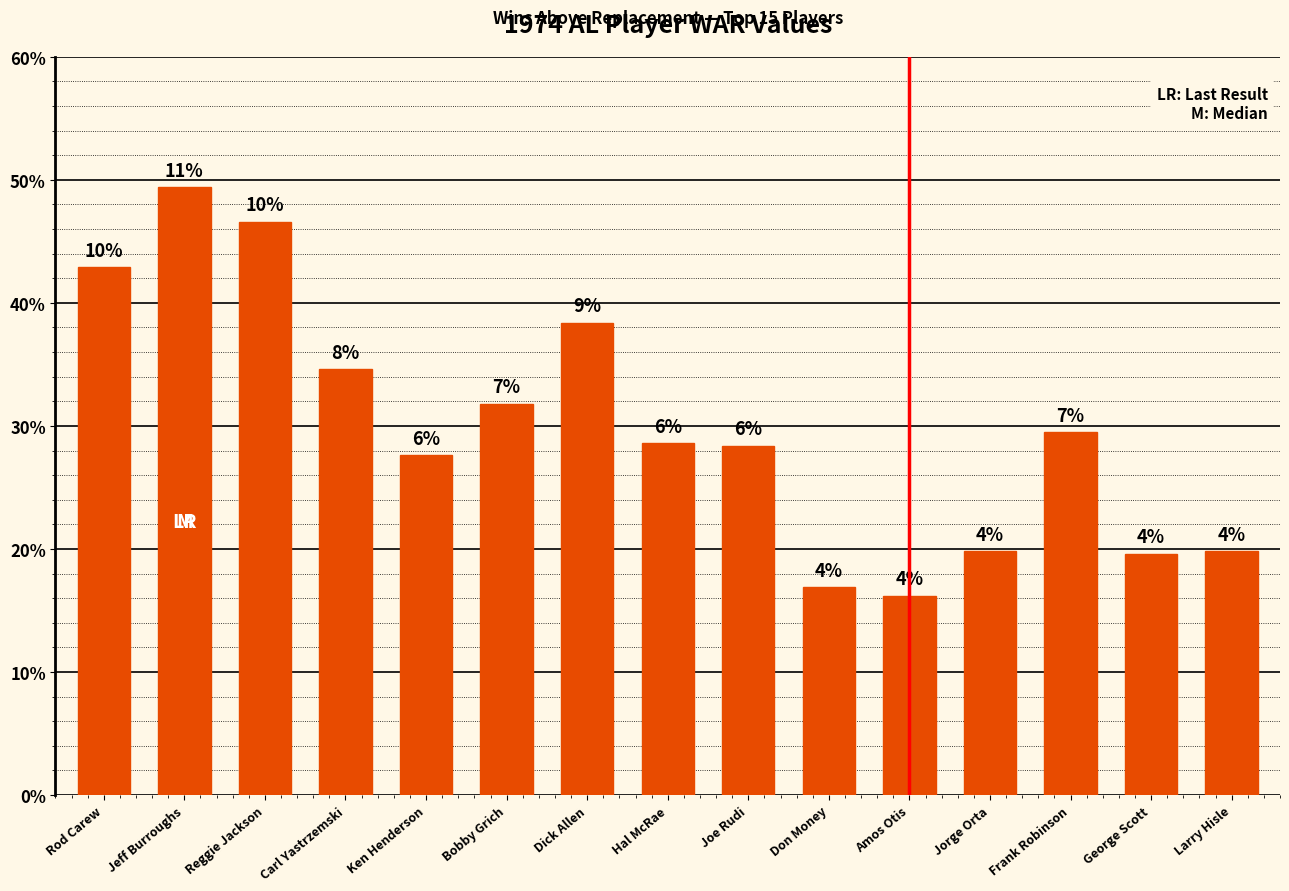

Are the bars horizontal?

No